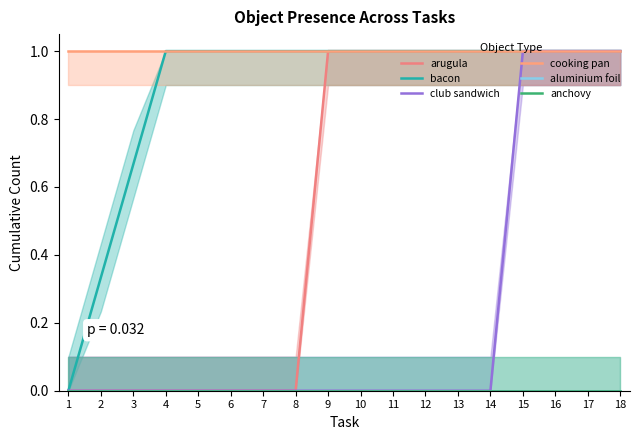

What is the difference between the maximum and minimum values in the bacon series?

1.0